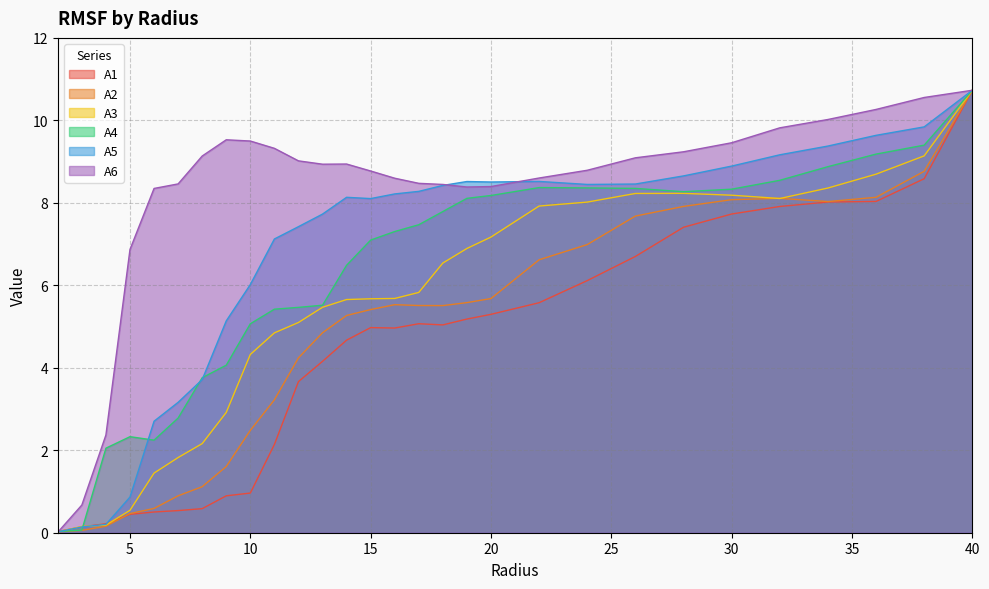

What is the highest value of the A3 series?

10.7